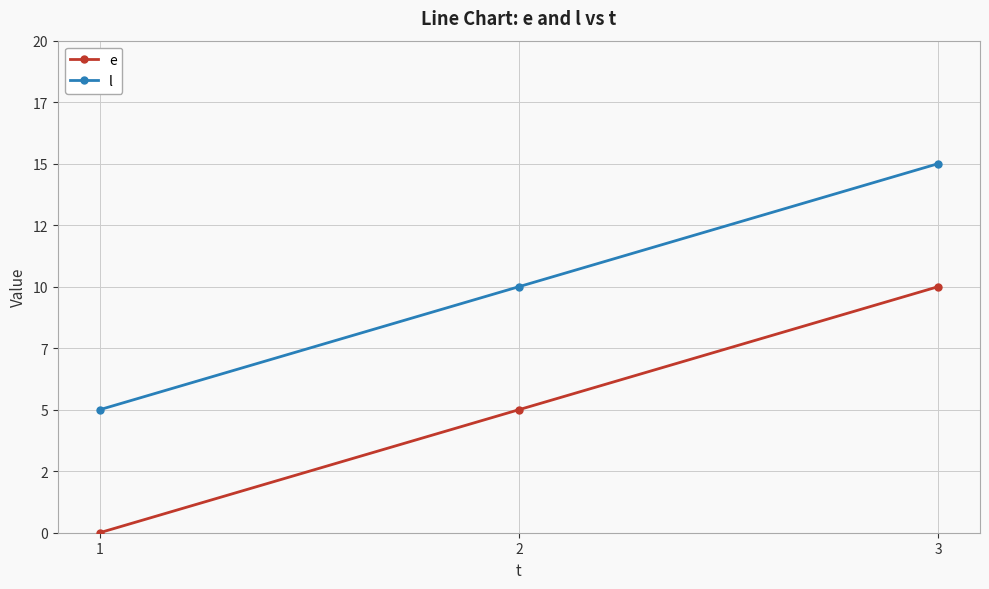

The e series shows 10 at 3. True or false?

True